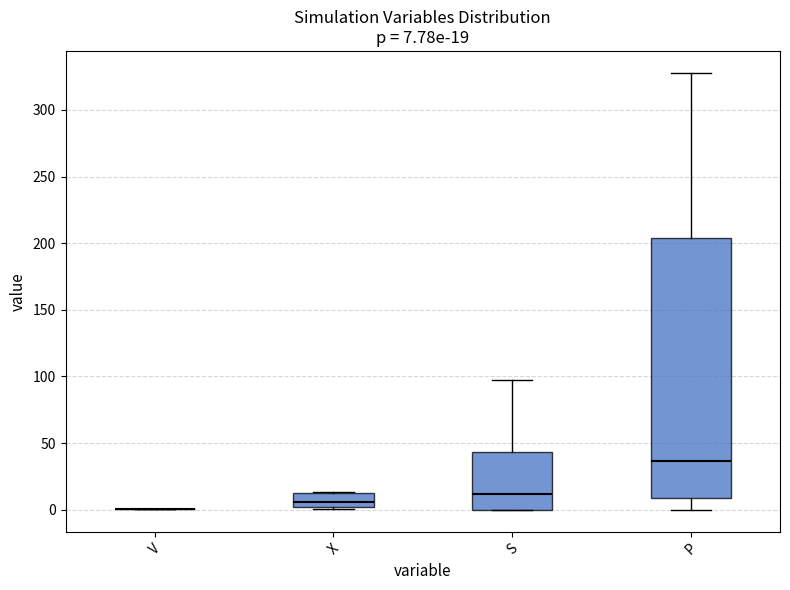

Which box is the tallest, from its lower edge to its upper edge?

P